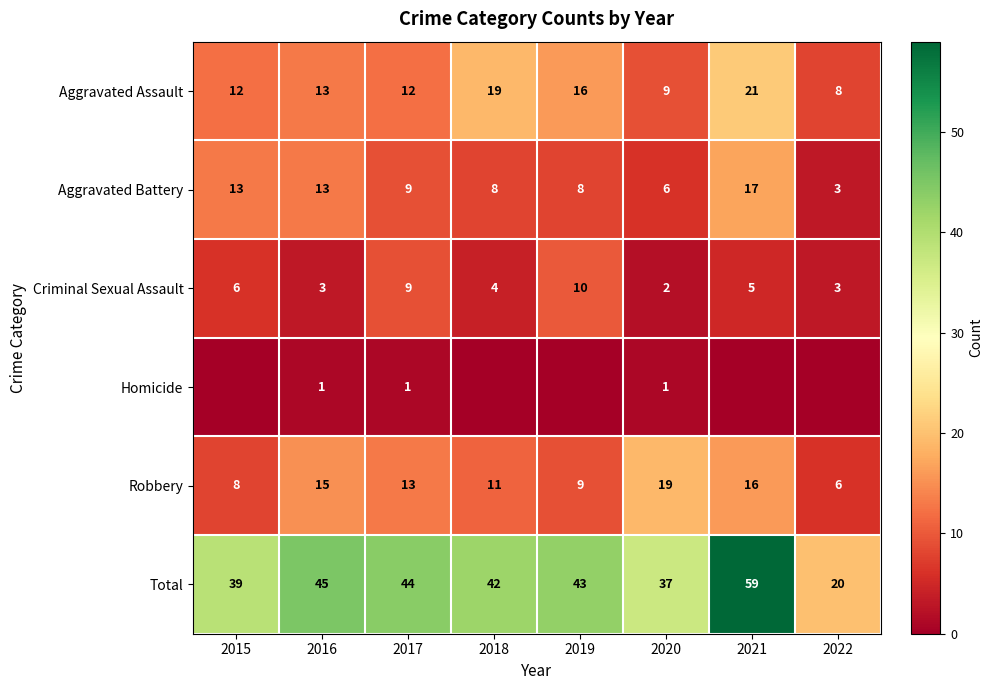

How many values in the Criminal Sexual Assault series are below 5?

4